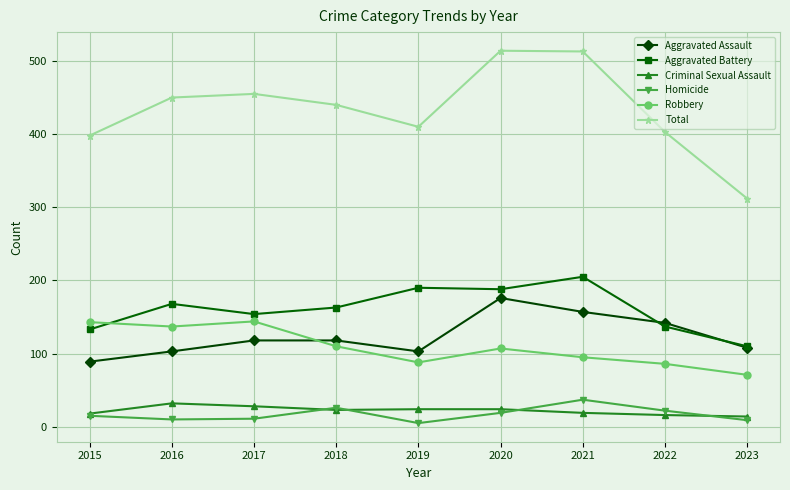

At which label does Total reach its minimum?

2023